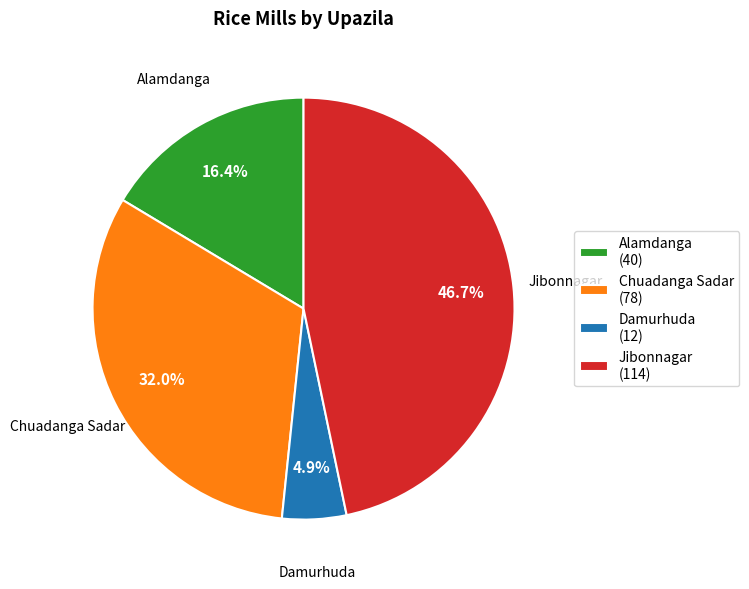

What portion of the pie excludes Jibonnagar?

53.3%